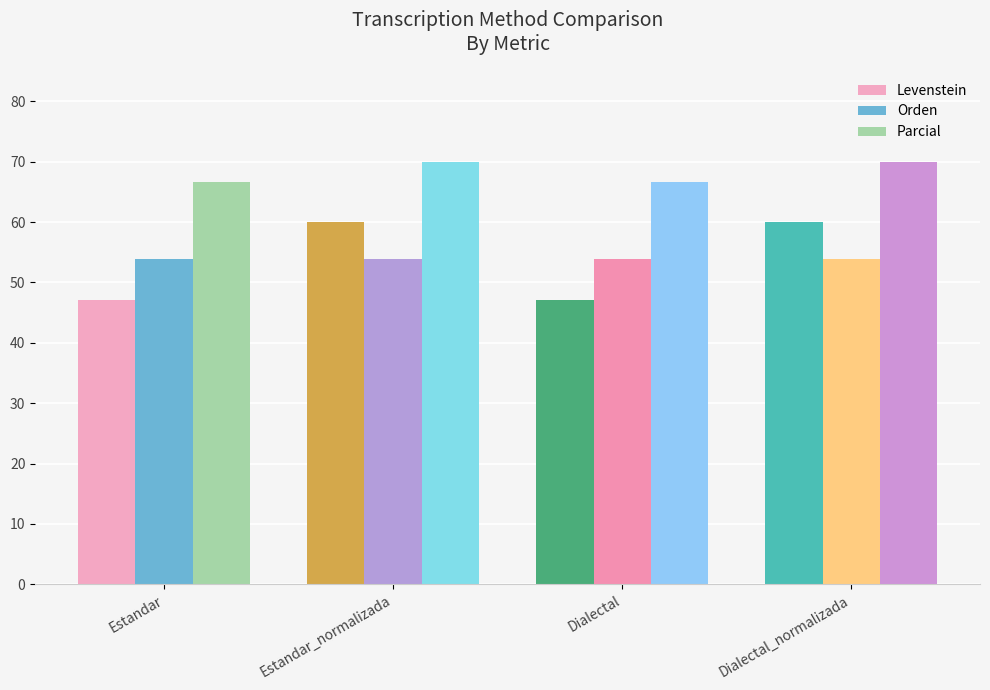

What is the minimum value shown in the chart?

47.1